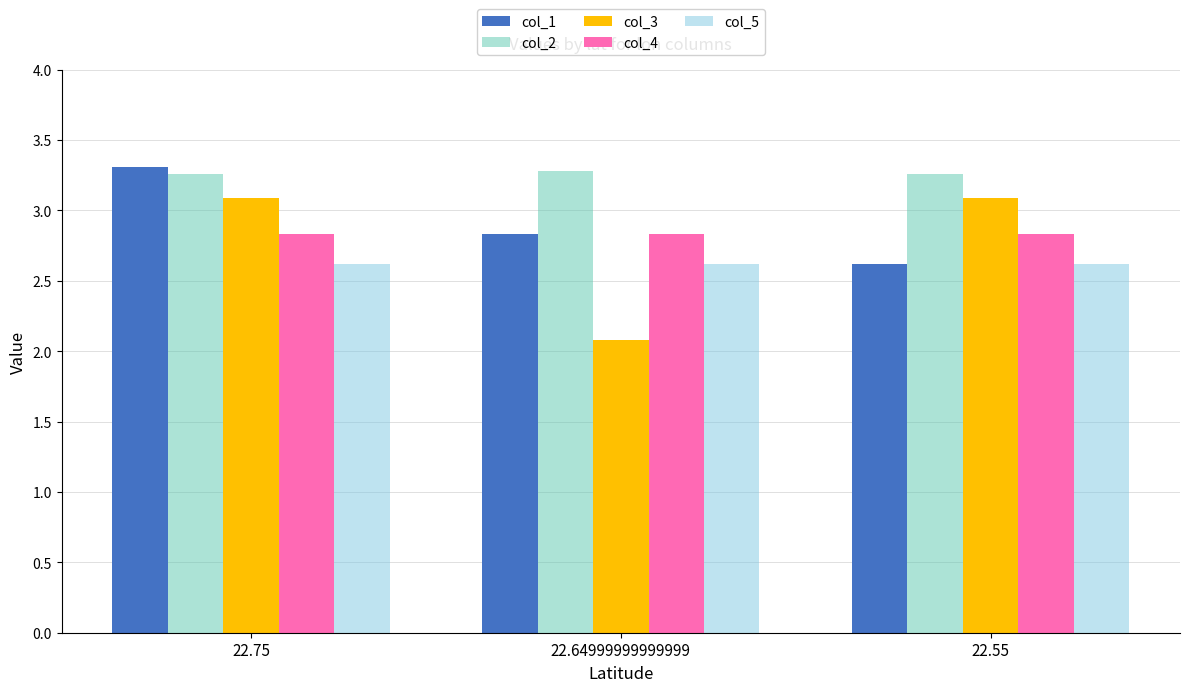

What is the minimum value shown in the chart?

2.1